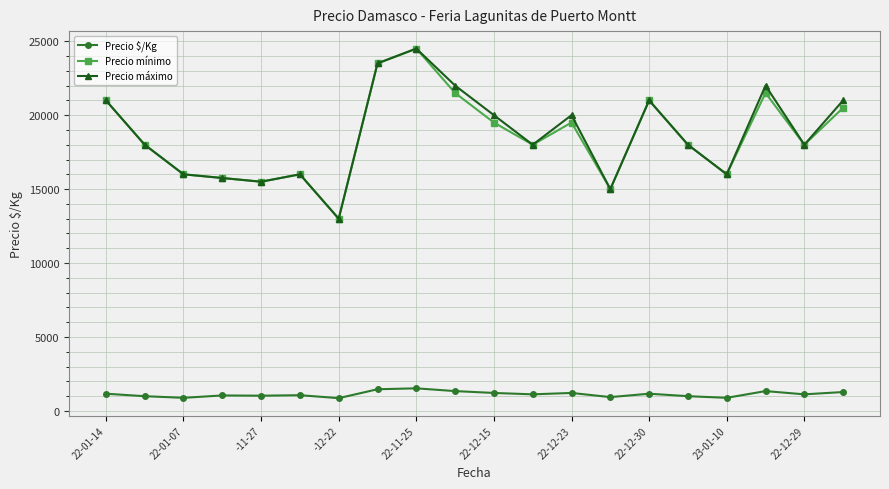

What is the value of the Precio mínimo point at the 8th from the left?

23500